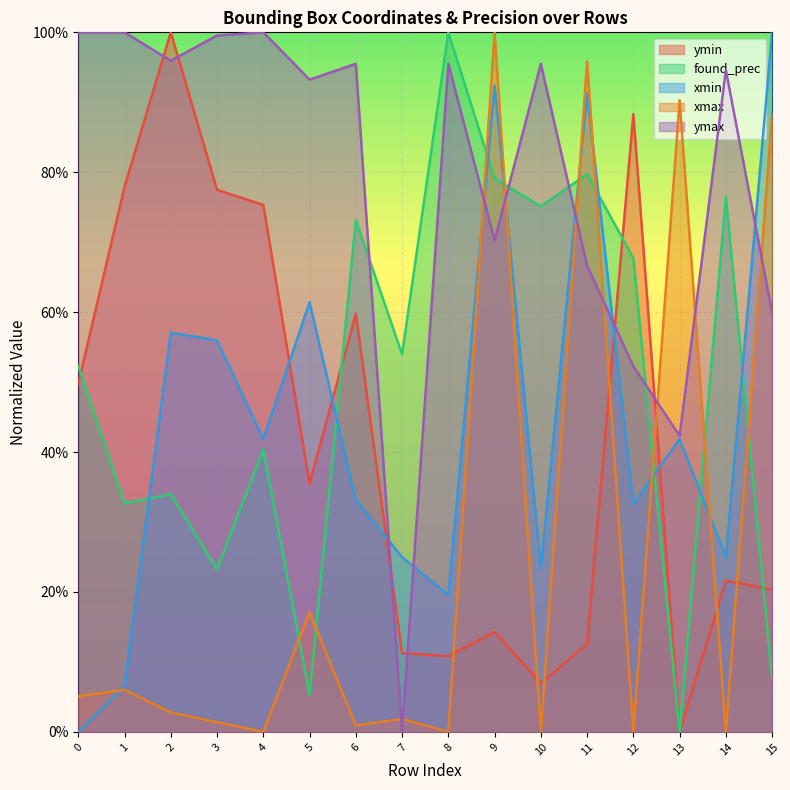

What is the difference between the xmin values at 8 and 14?

0.1